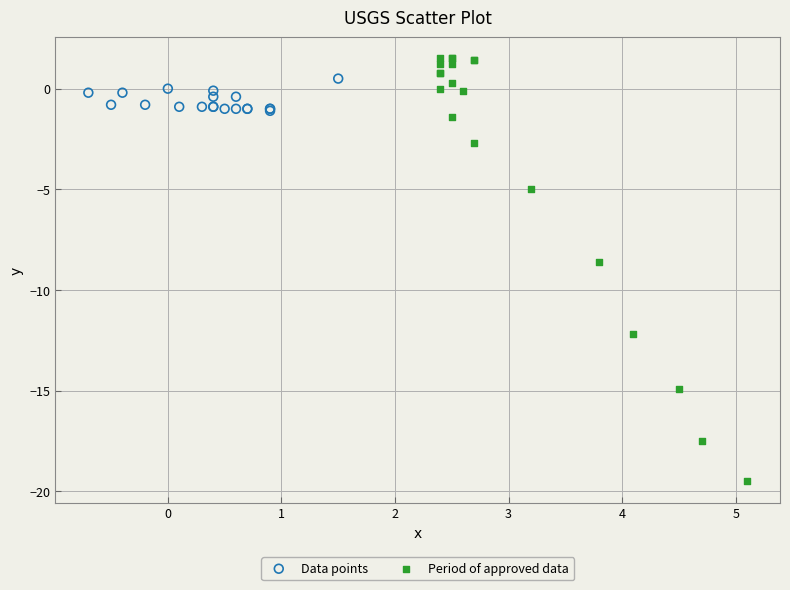

Which series reaches the minimum Y coordinate?

Period of approved data